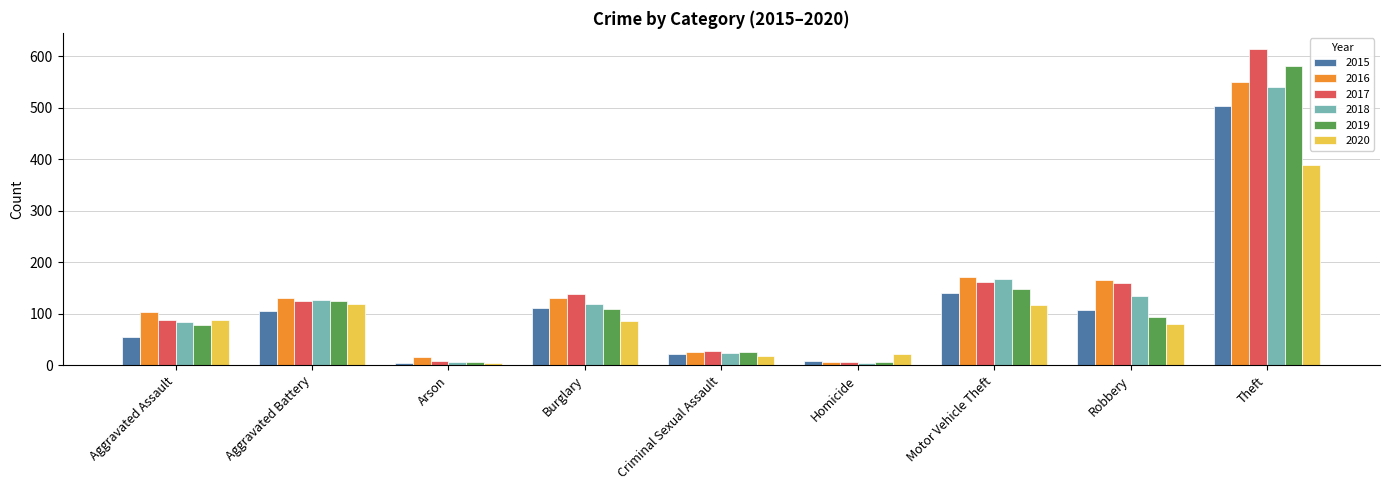

At which label does 2020 reach its peak?

Theft